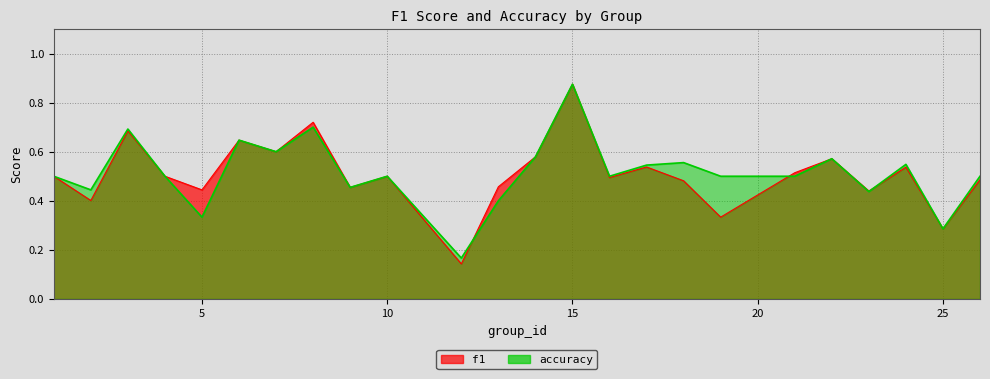

Which category has the highest value across all series?

15